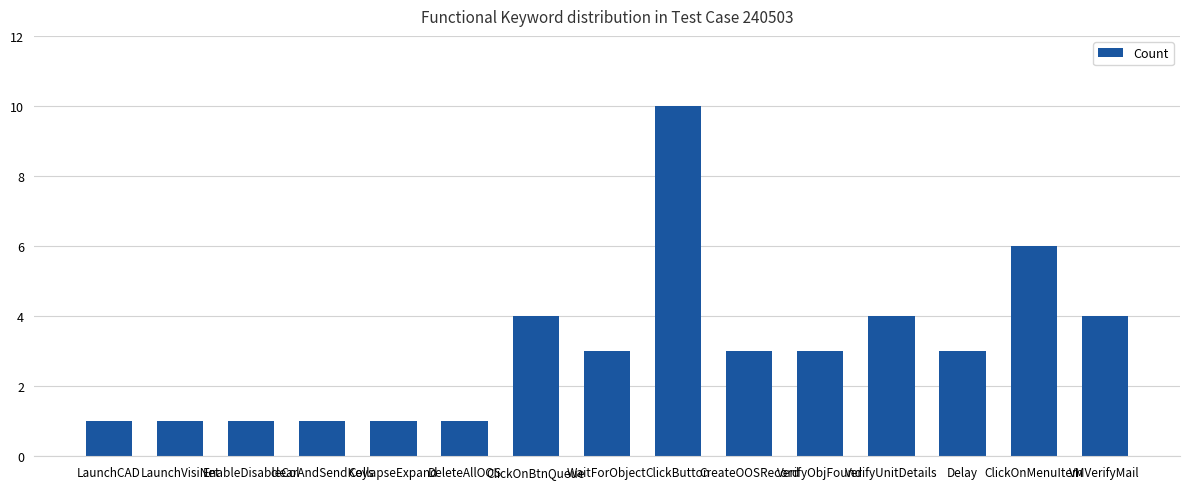

How many bars are there in total?

15